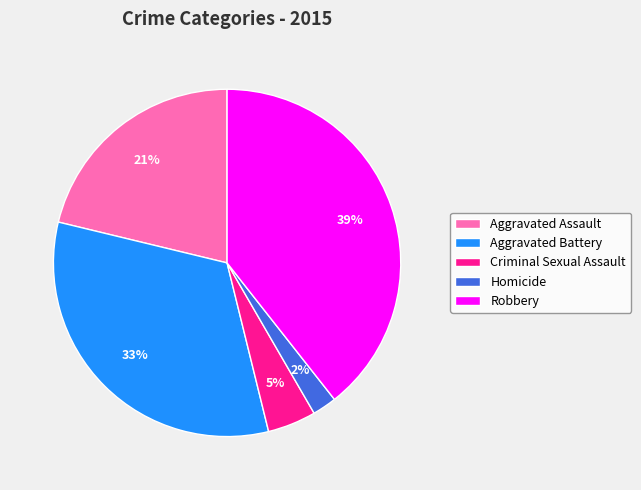

Which slice is the smallest?

Homicide